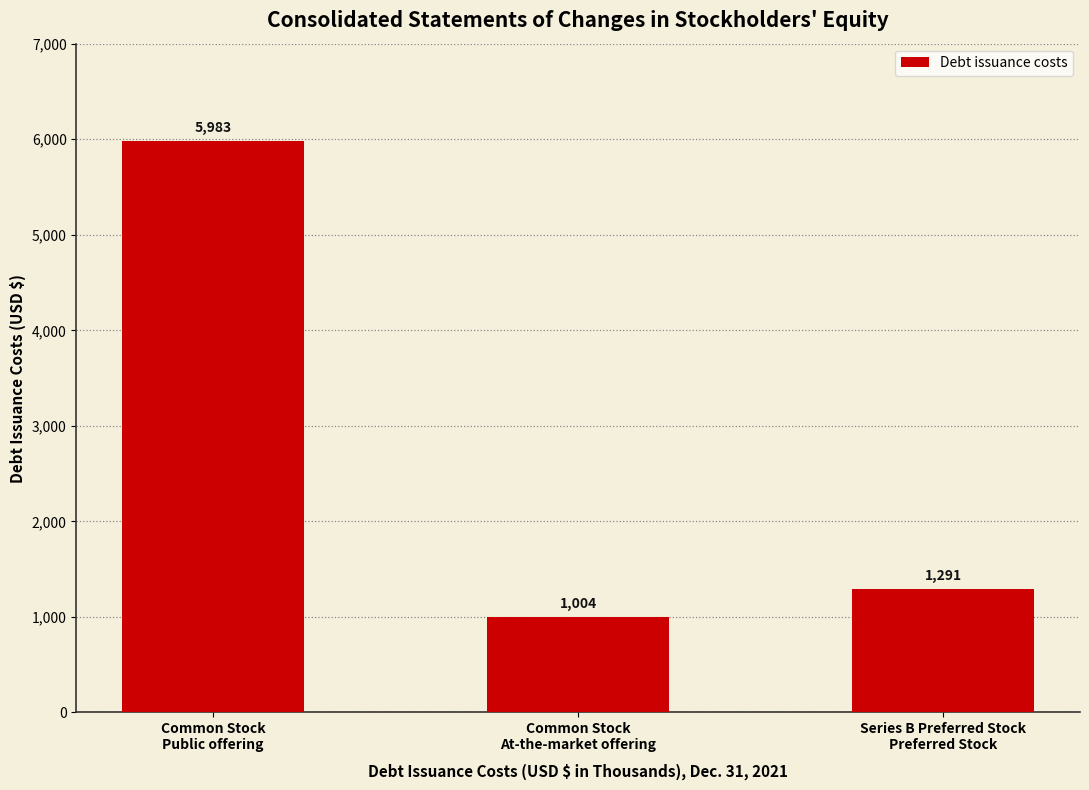

Reading left to right, list all the values displayed in this chart.

Common Stock
Public offering=5983	Common Stock
At-the-market offering=1004	Series B Preferred Stock
Preferred Stock=1291